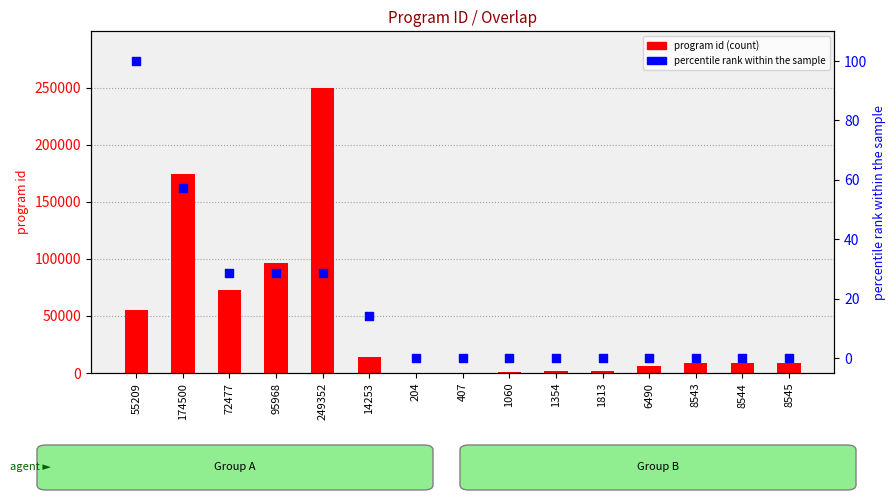

What are all the series names shown in the legend?

program id, percentile rank within the sample